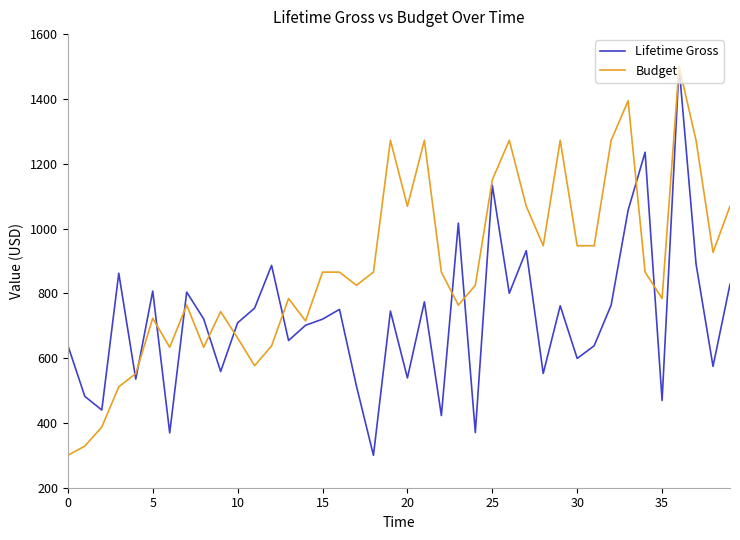

List the series in order of their overall mean, lowest first.

Lifetime Gross, Budget